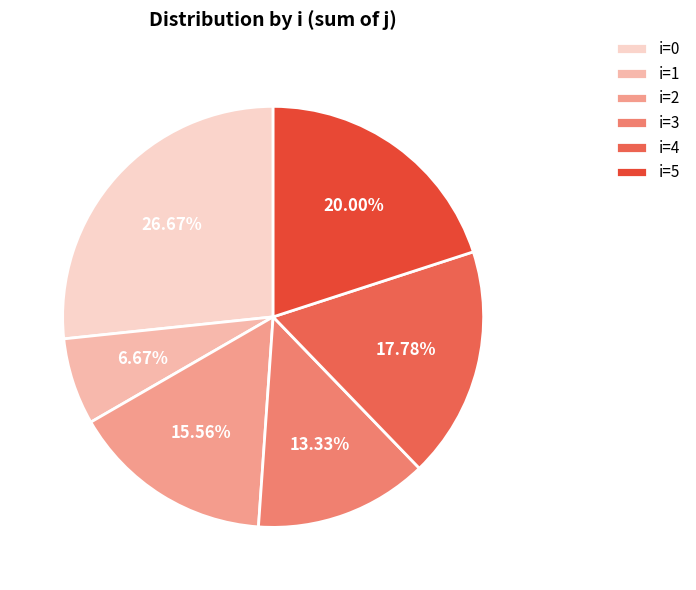

Rank the categories by value from highest to lowest.

i=0, i=5, i=4, i=2, i=3, i=1